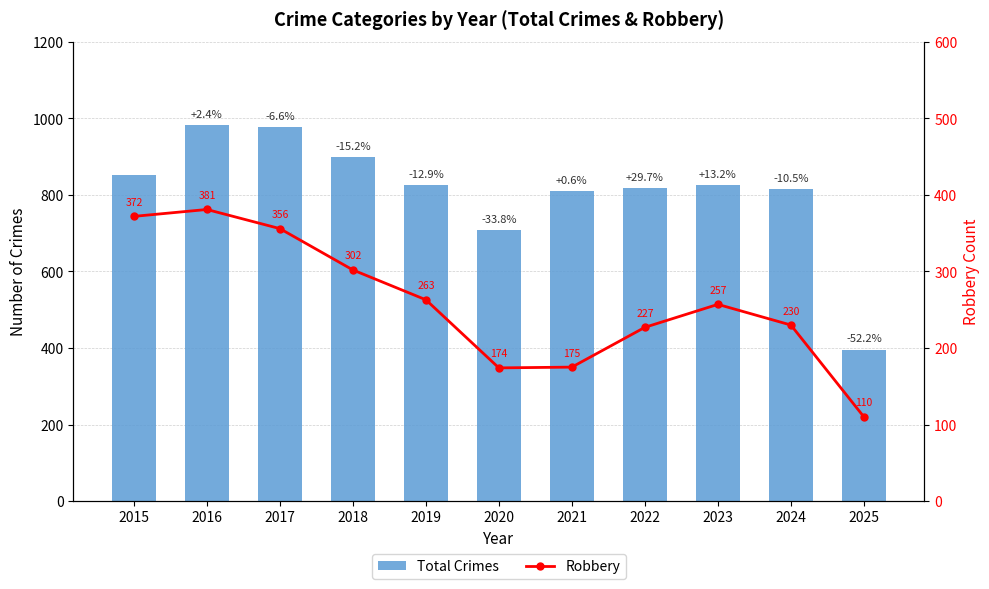

What is the difference between the maximum and minimum values in the Robbery series?

271